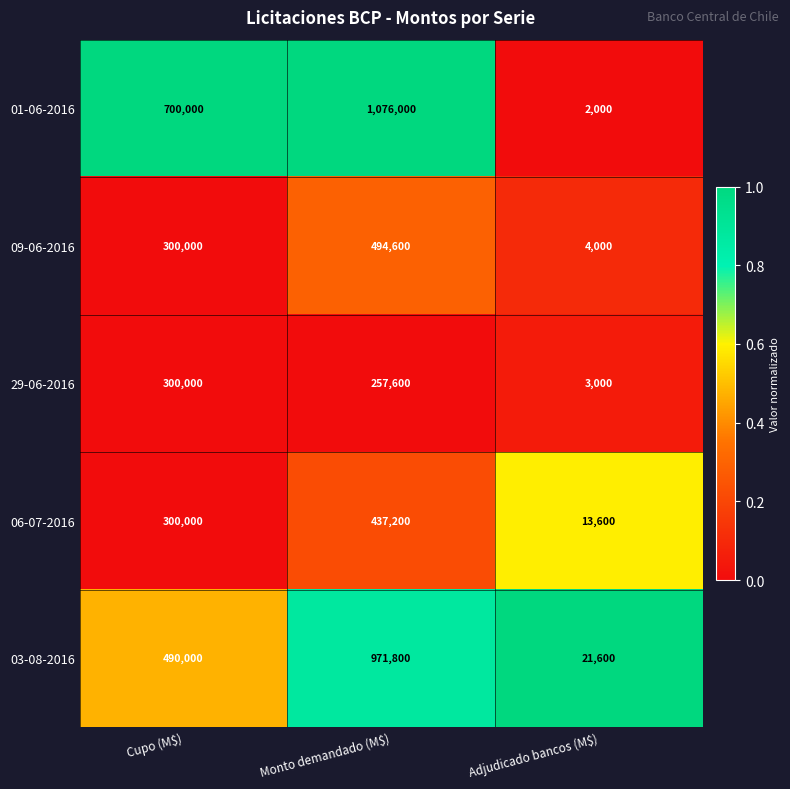

What is the minimum value for 29-06-2016?

3000